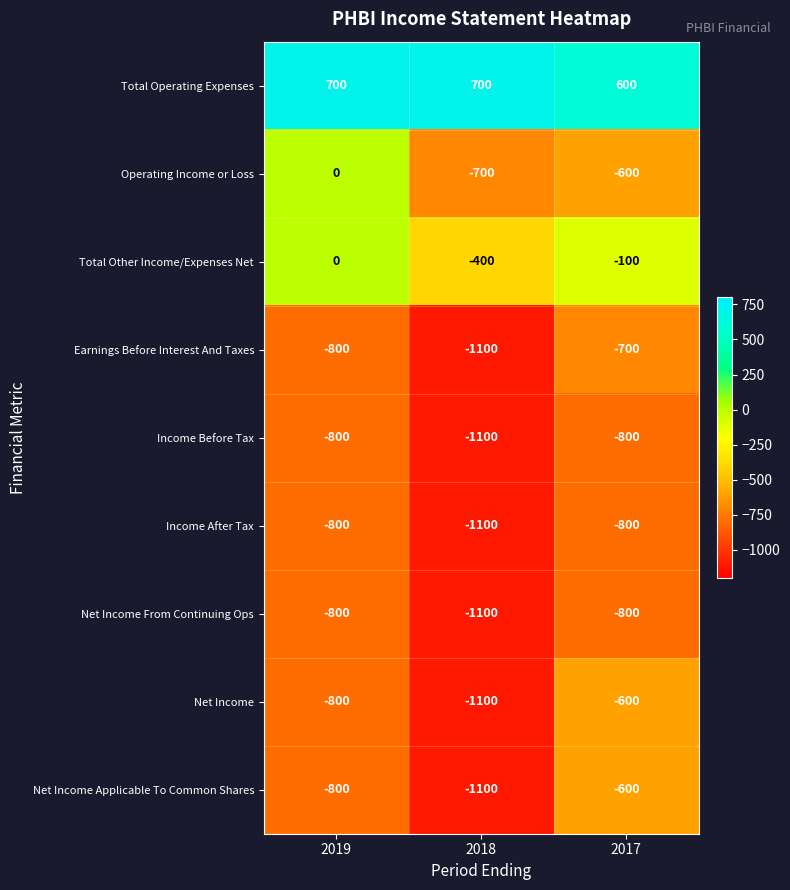

What is the average value of the Total Other Income/Expenses Net series?

-167